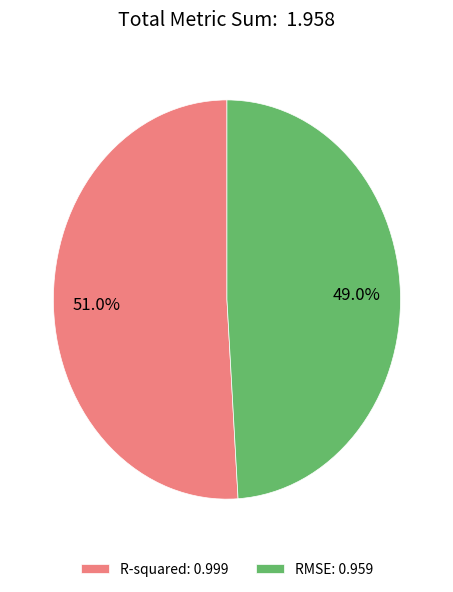

Does any single category account for the majority?

Yes